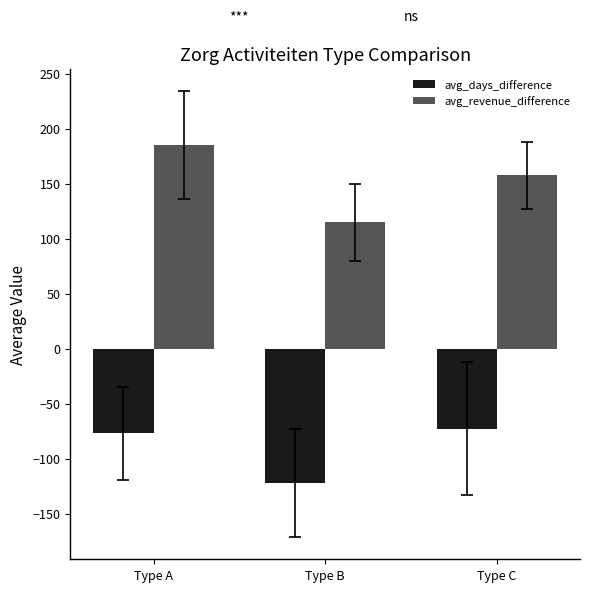

At Type C, list the series in order from smallest to largest.

avg_days_difference, avg_revenue_difference